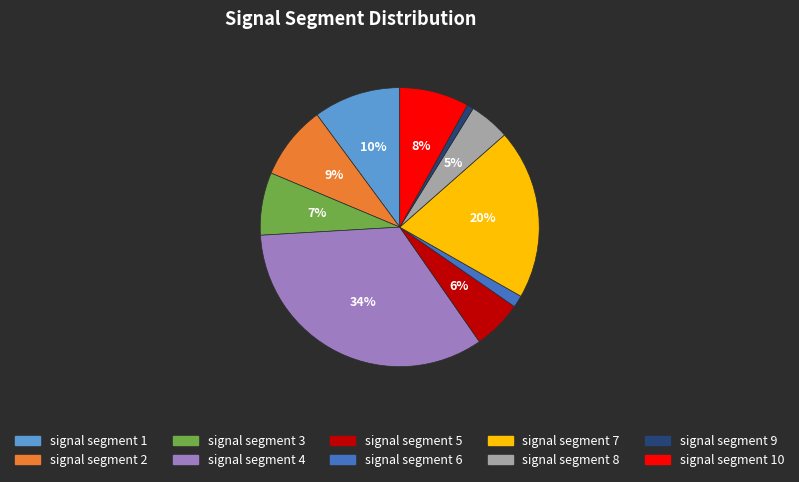

Does any single category account for the majority?

No